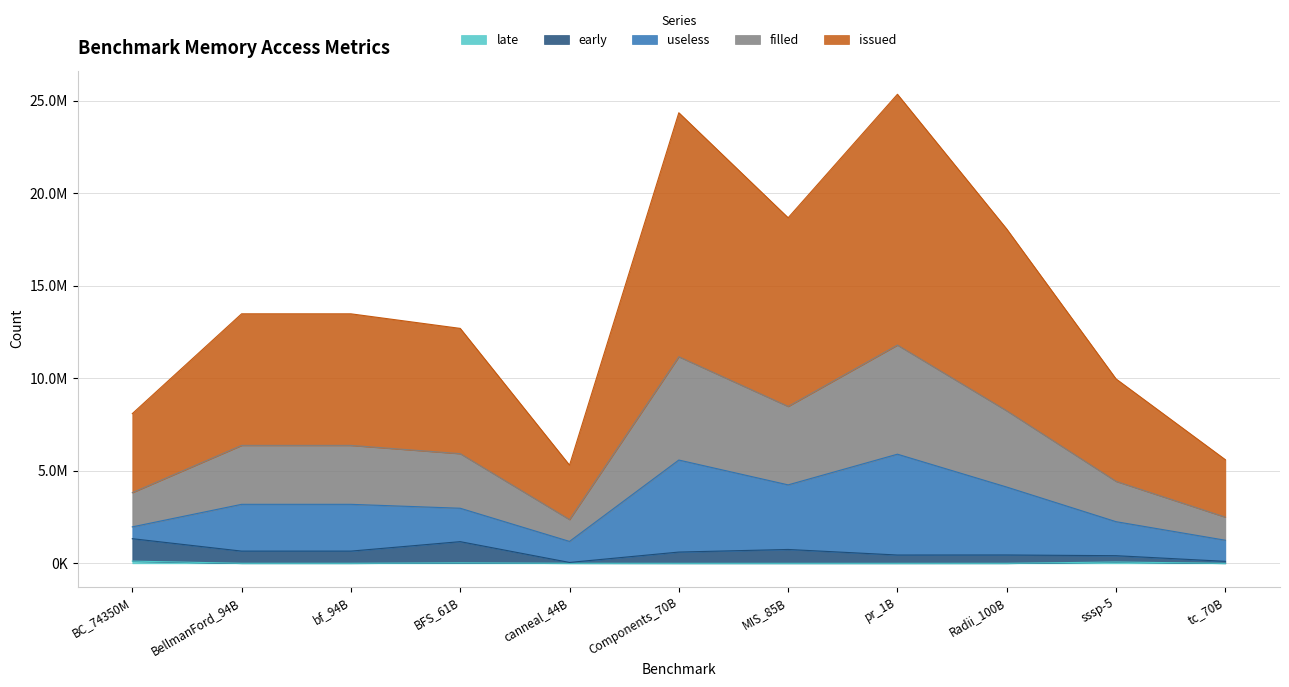

Where is the first local maximum for late?

BFS_61B